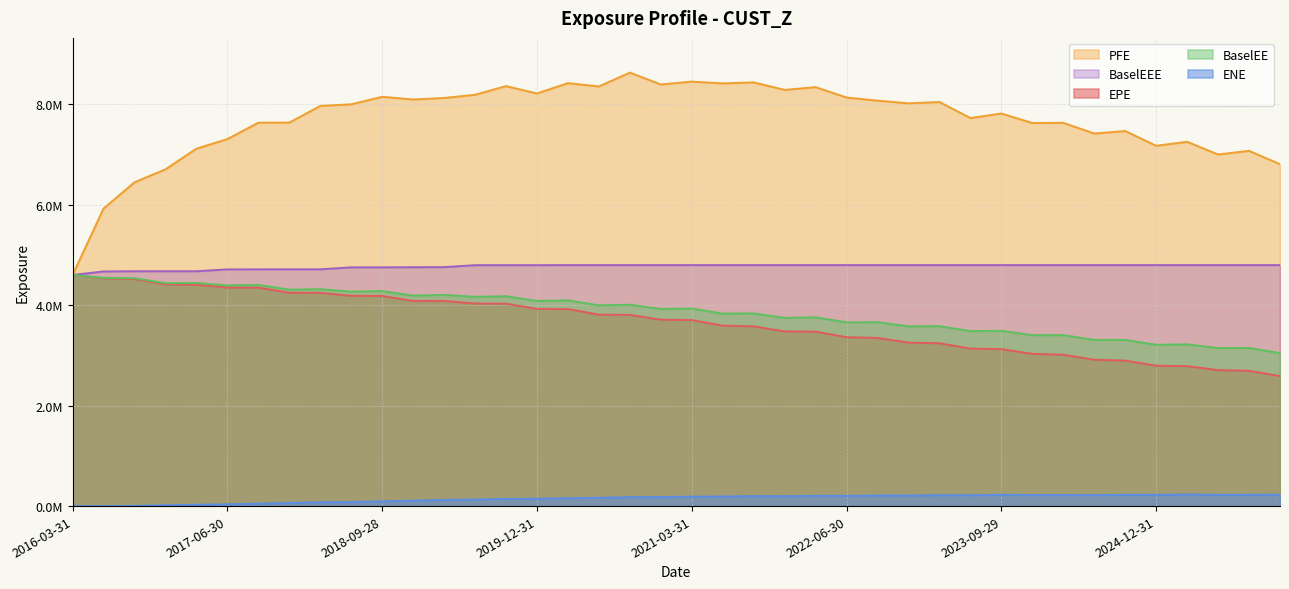

What is the difference between the maximum and second lowest values in the EPE series?

1908379.0